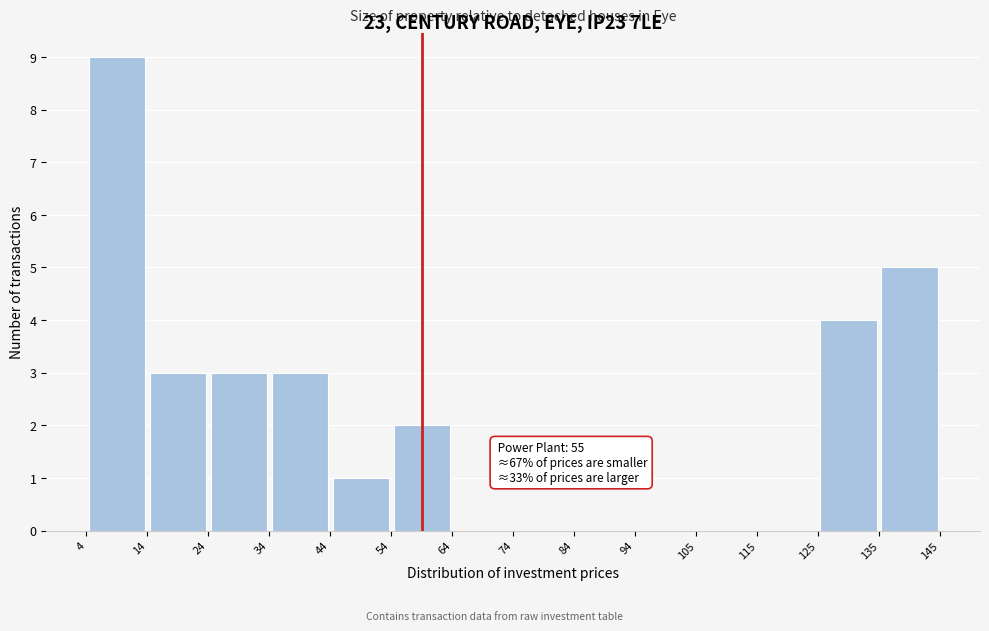

Over which range of the x-axis is the bar tallest?

4 to 14